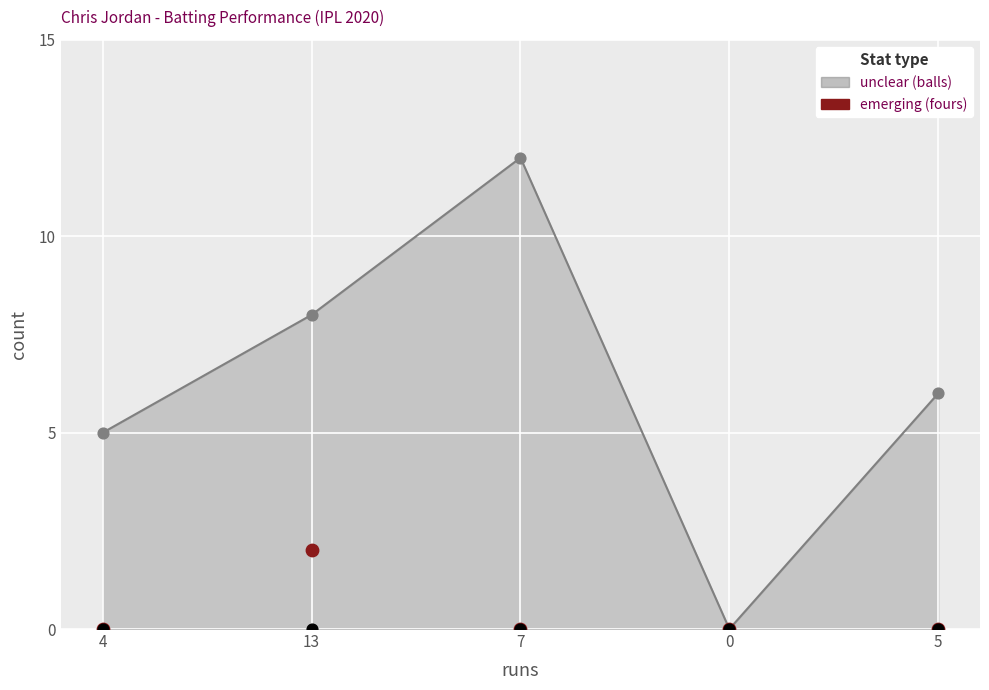

Which series reaches the minimum Y coordinate?

balls (unclear)